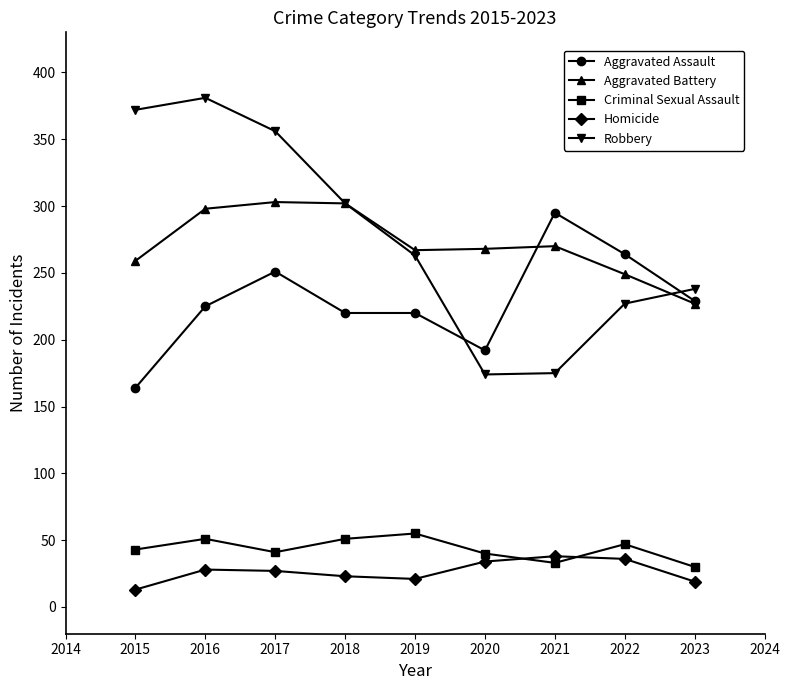

What is the minimum value shown in the chart?

13